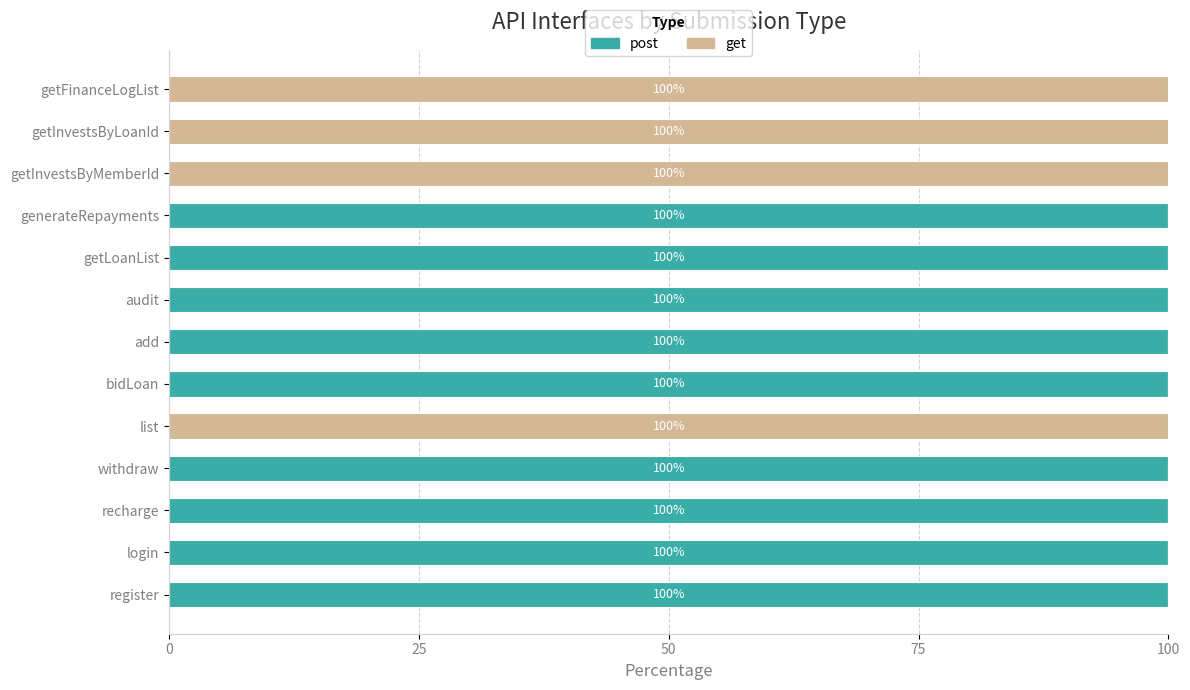

The post series shows 100 at recharge. True or false?

True